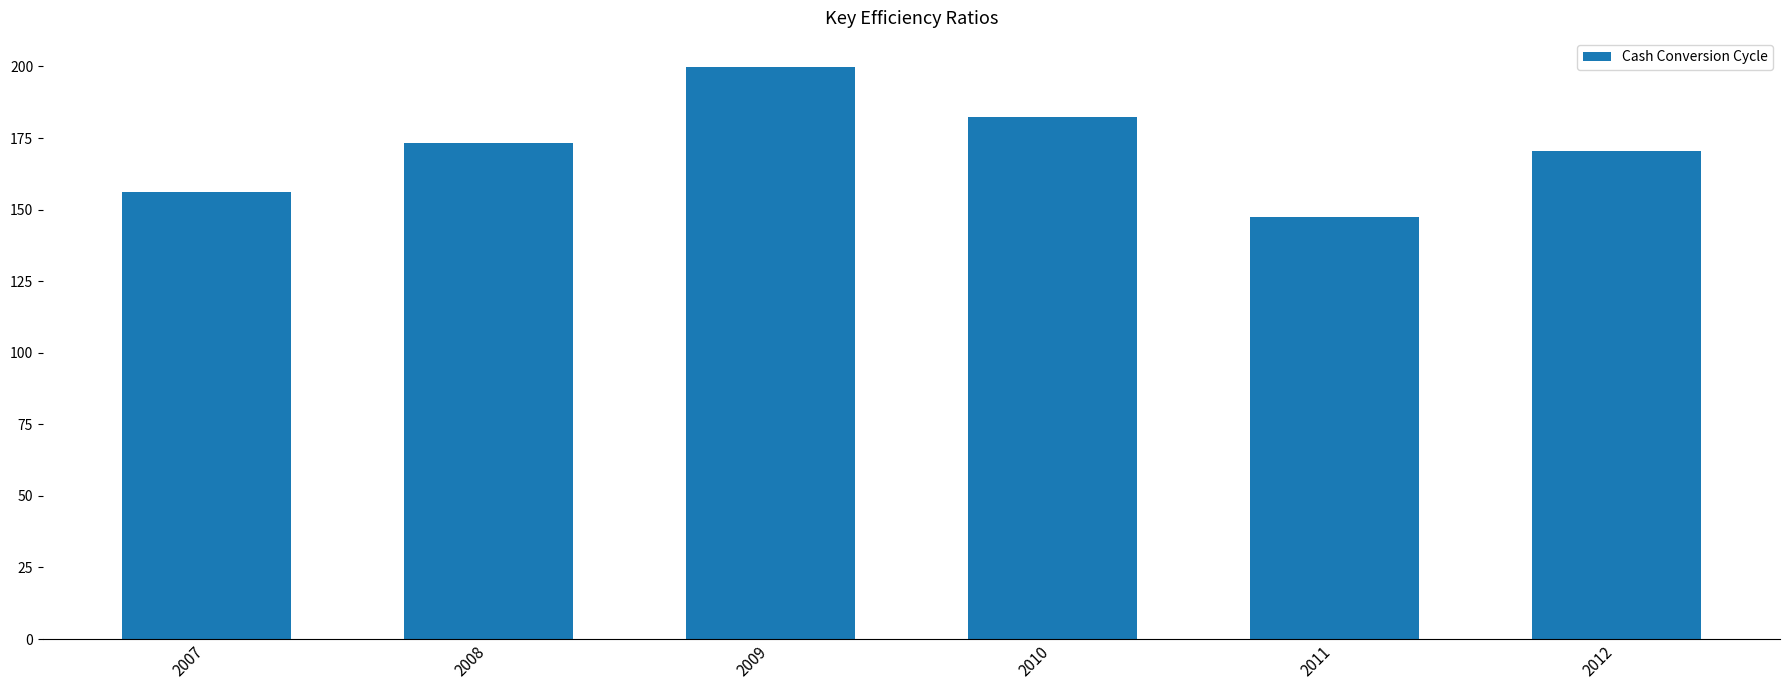

Does the chart contain stacked bars?

No